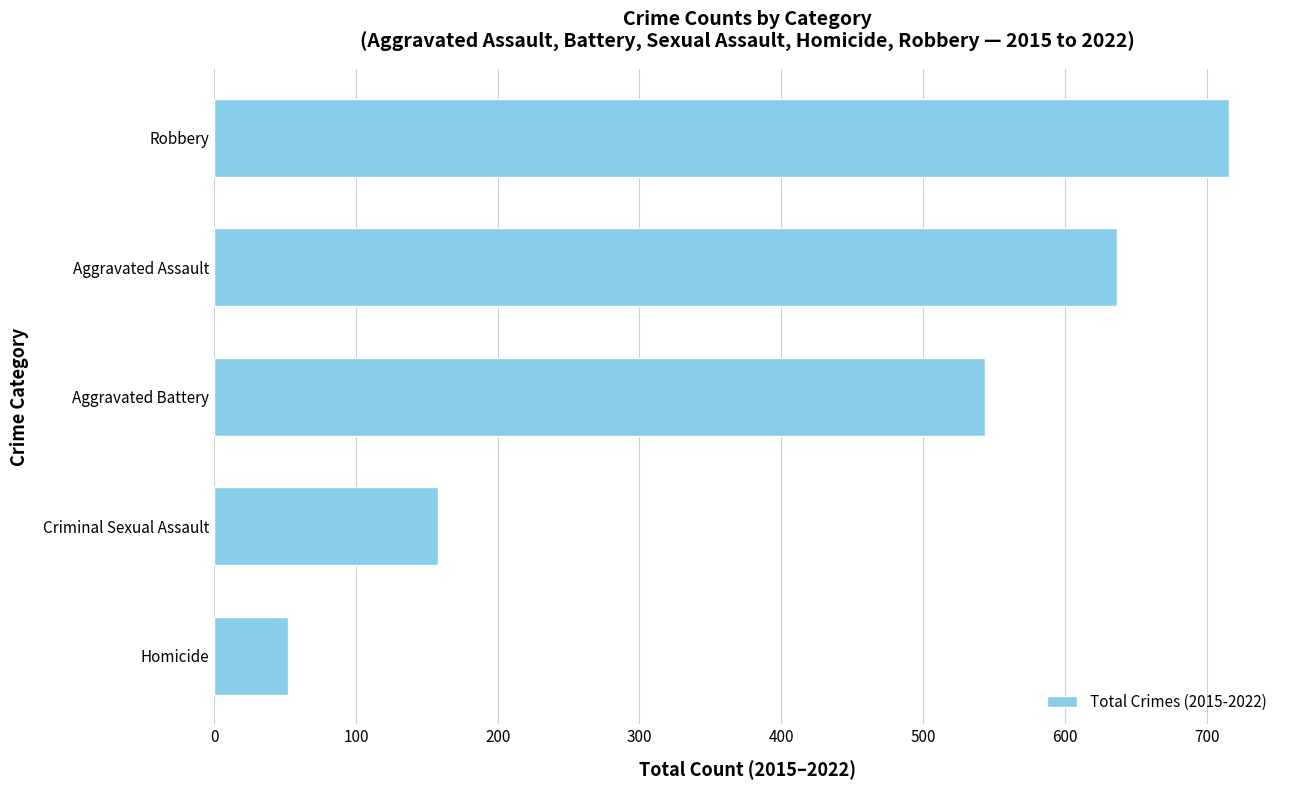

What is the difference between the values at Aggravated Battery and Aggravated Assault?

93